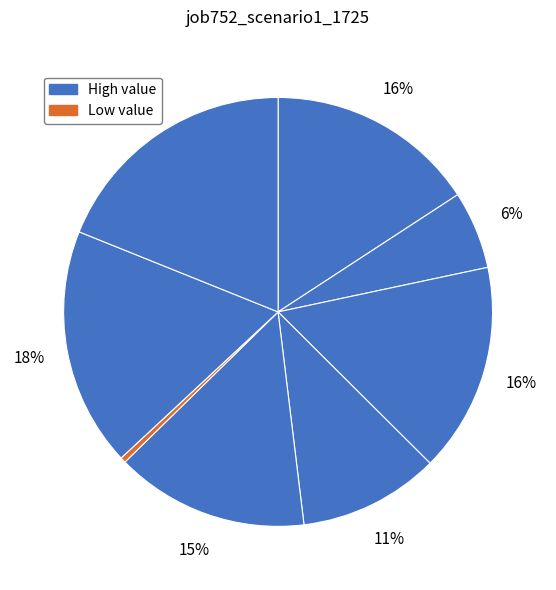

How many slices are in this pie chart?

8